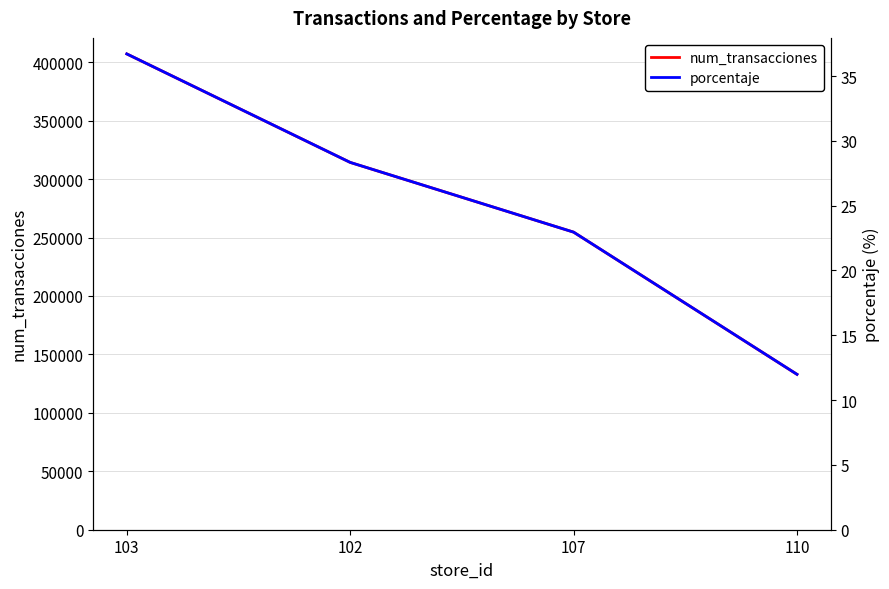

What are all the series names shown in the legend?

num_transacciones, porcentaje